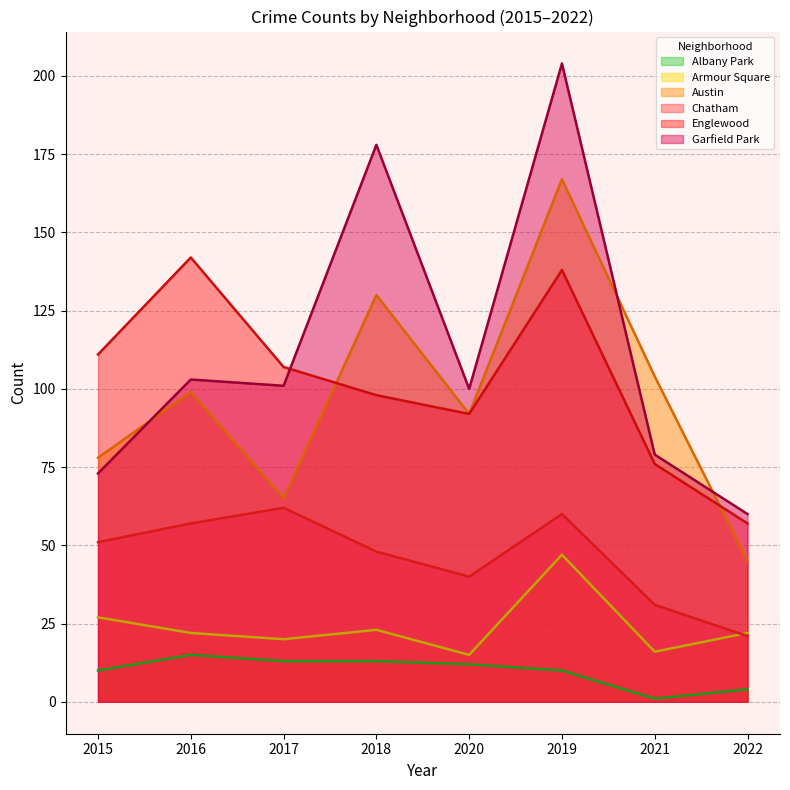

What is the difference between the maximum and minimum values in the Austin series?

122